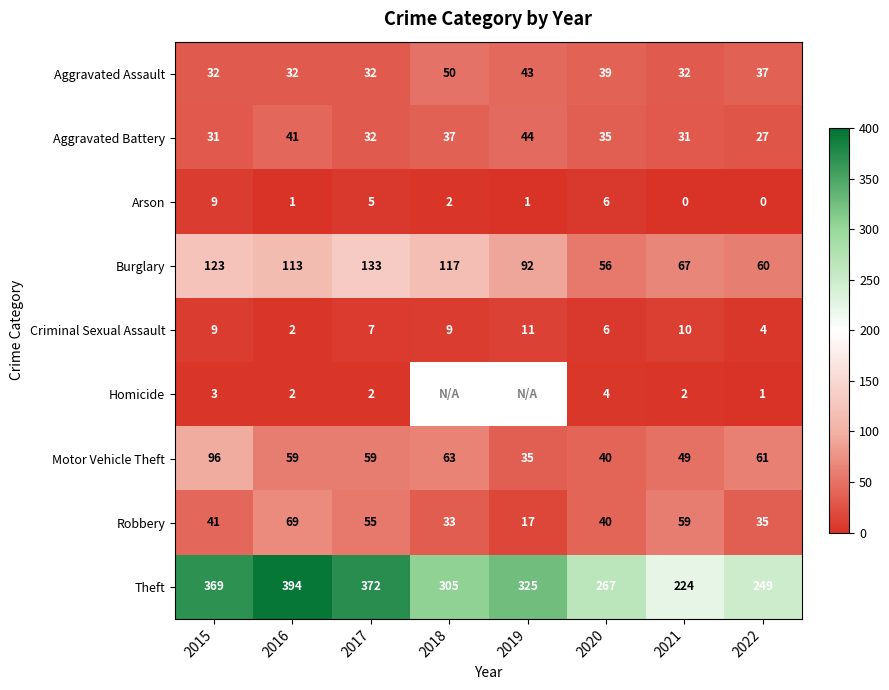

How many Arson values are between 1 and 6?

5